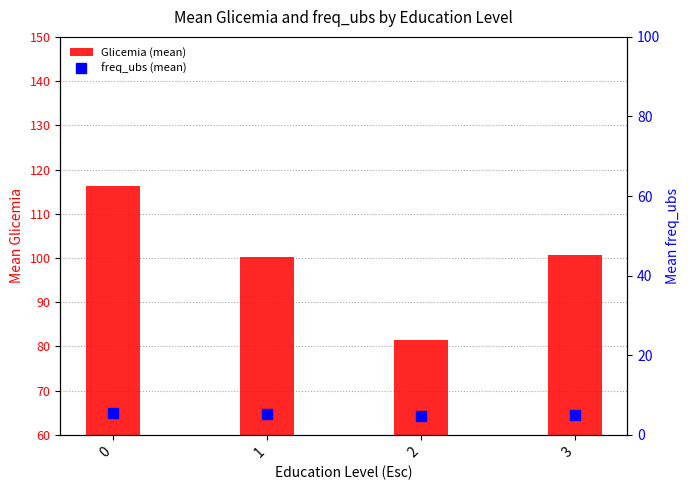

The freq_ubs (mean) series shows 4.9 at 3. True or false?

True